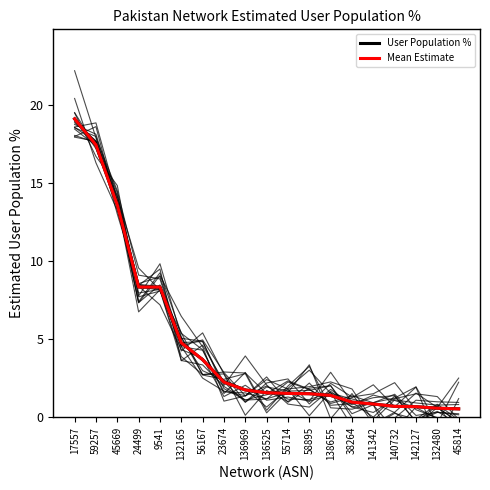

What is the value of the Mean Estimate point at the 14th from the left?

1.0